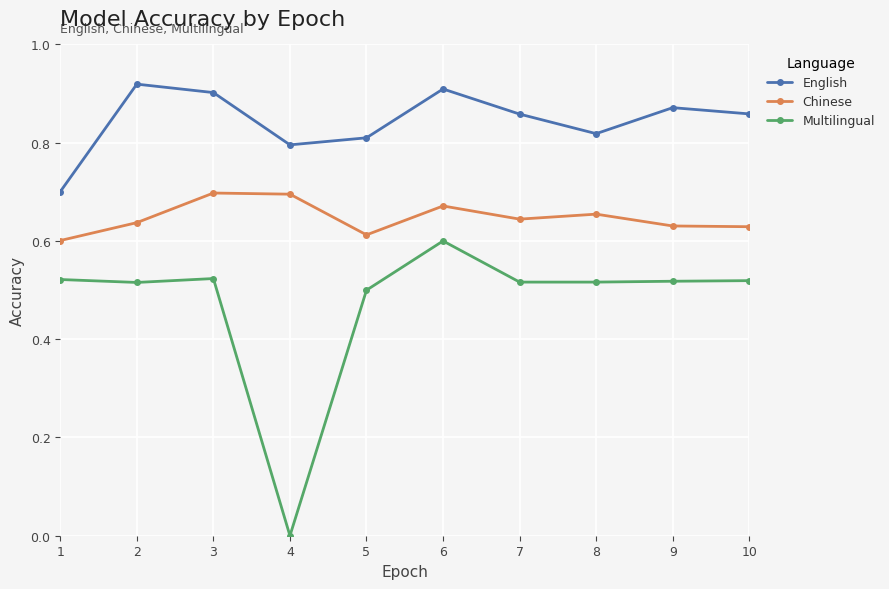

How many series are shown in this chart?

3